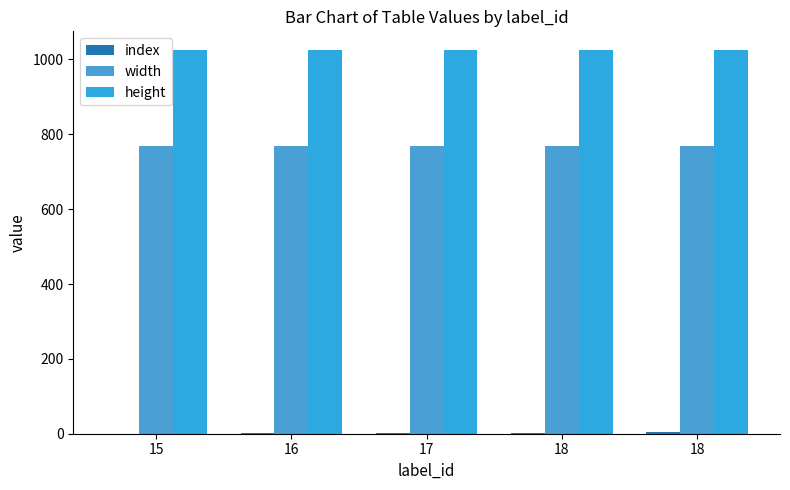

What is the value of the index bar at the 3rd from the left?

2